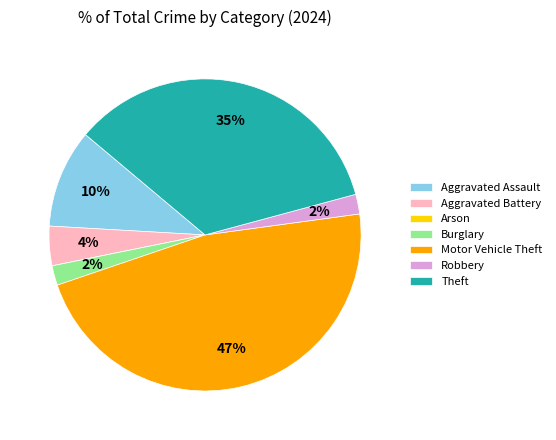

The Robbery slice represents 9% of the pie. True or false?

False